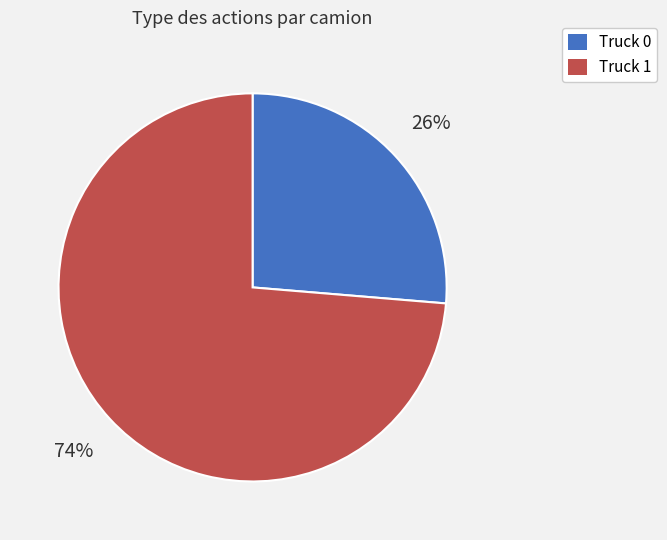

Is it true that Truck 0 is 33% of the pie?

False